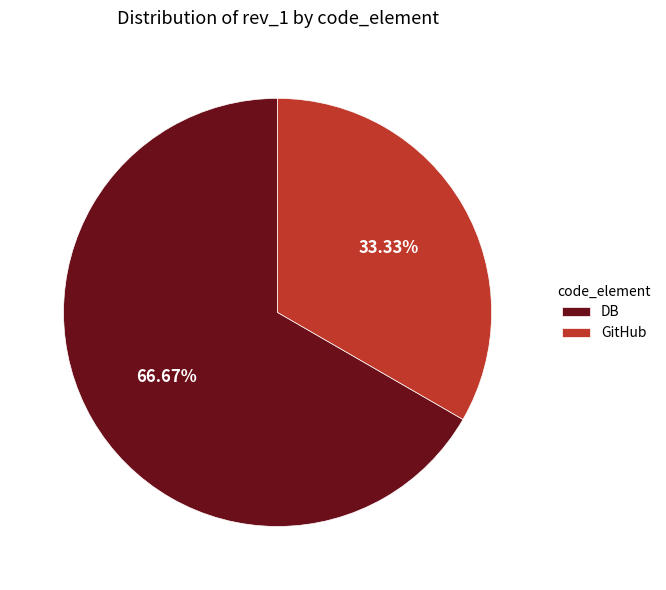

What percentage is the GitHub slice, to the nearest percent?

33%